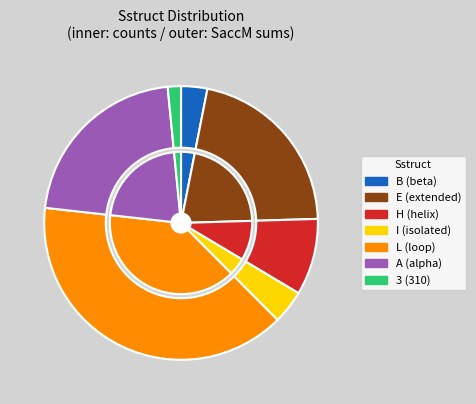

What is the change in value from E to 3?

-285.8